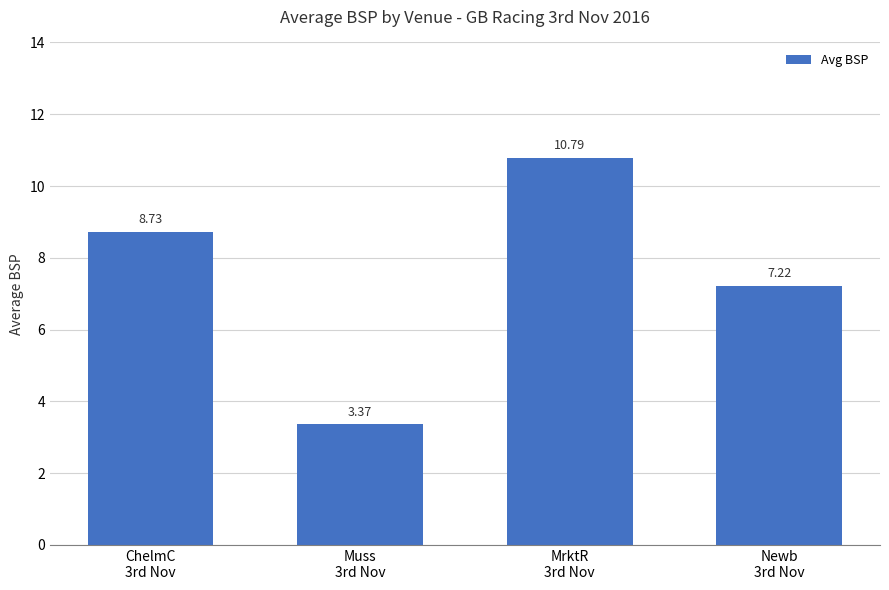

What is the difference between the maximum and minimum values?

7.4